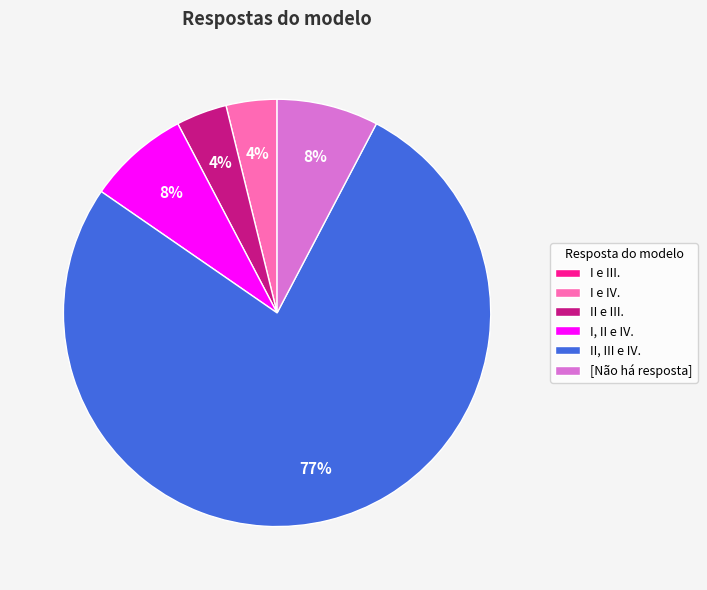

Do II, III e IV. and I, II e IV. together represent more than half of the pie?

Yes